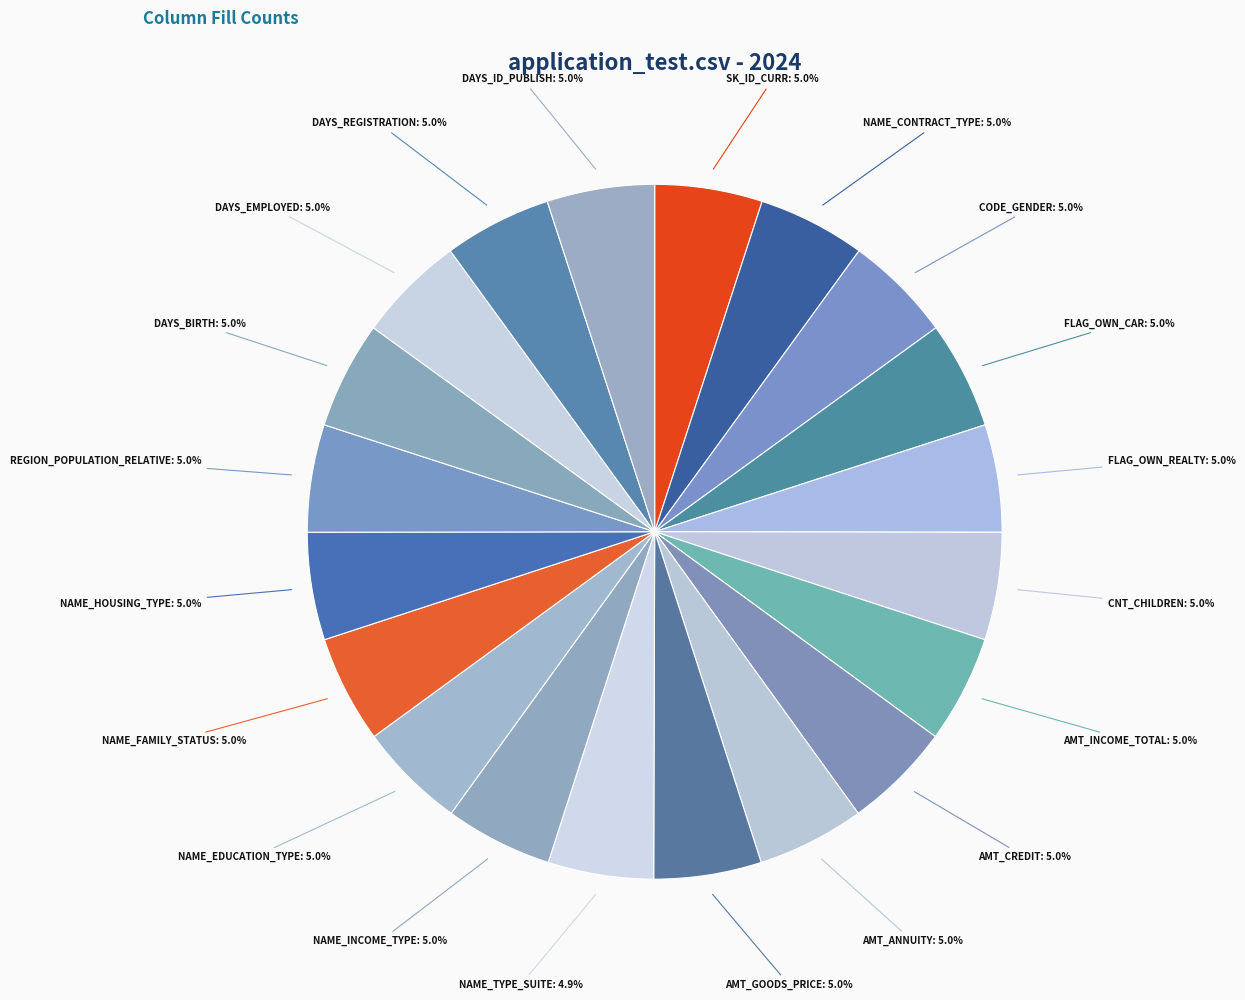

How many segments does this pie chart have?

20